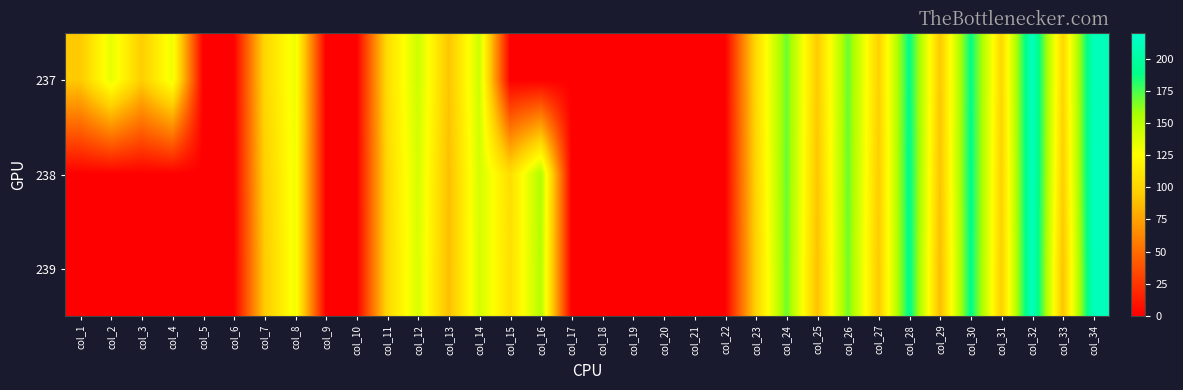

Reading right to left, what are all the values shown in this chart?

237: col_34=210.8	col_33=100.6	col_32=213.0	col_31=101.5	col_30=188.9	col_29=92.8	col_28=189.6	col_27=98.3	col_26=169.6	col_25=94.3	col_24=169.2	col_23=102.2	col_22=0.0	col_21=0.0	col_20=0.0	col_19=0.0	col_18=0.0	col_17=0.0	col_16=0.0	col_15=0.0	col_14=144.4	col_13=91.5	col_12=144.2	col_11=105.2	col_10=0.0	col_9=0.0	col_8=132.3	col_7=101.0	col_6=0.0	col_5=0.0	col_4=131.9	col_3=96.1	col_2=134.9	col_1=93.6
238: col_34=212.9	col_33=96.6	col_32=213.7	col_31=98.3	col_30=190.8	col_29=90.7	col_28=191.3	col_27=96.1	col_26=169.2	col_25=91.3	col_24=169.7	col_23=99.5	col_22=0.0	col_21=0.0	col_20=0.0	col_19=0.0	col_18=0.0	col_17=0.0	col_16=154.6	col_15=105.3	col_14=141.7	col_13=88.3	col_12=140.9	col_11=102.0	col_10=0.0	col_9=0.0	col_8=130.9	col_7=97.0	col_6=0.0	col_5=0.0	col_4=0.0	col_3=0.0	col_2=0.0	col_1=0.0
239: col_34=212.1	col_33=90.7	col_32=213.3	col_31=97.2	col_30=190.5	col_29=87.1	col_28=191.4	col_27=94.4	col_26=168.2	col_25=89.5	col_24=168.6	col_23=97.7	col_22=0.0	col_21=0.0	col_20=0.0	col_19=0.0	col_18=0.0	col_17=0.0	col_16=152.8	col_15=106.6	col_14=141.4	col_13=87.9	col_12=139.7	col_11=101.7	col_10=0.0	col_9=0.0	col_8=131.2	col_7=93.9	col_6=0.0	col_5=0.0	col_4=0.0	col_3=0.0	col_2=0.0	col_1=0.0